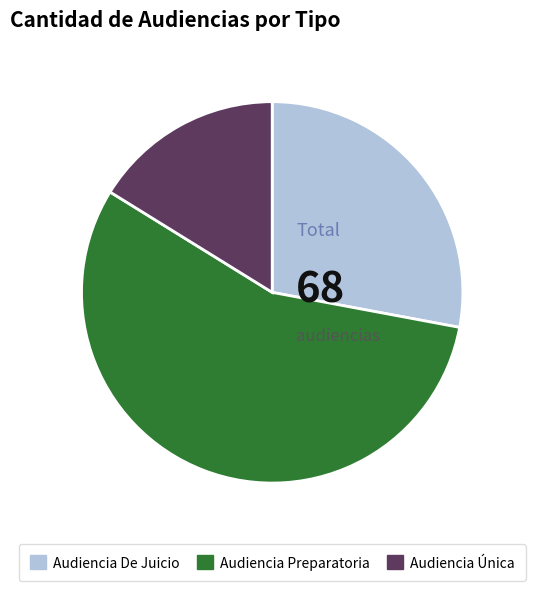

Which slice represents more than half of the pie?

Audiencia Preparatoria